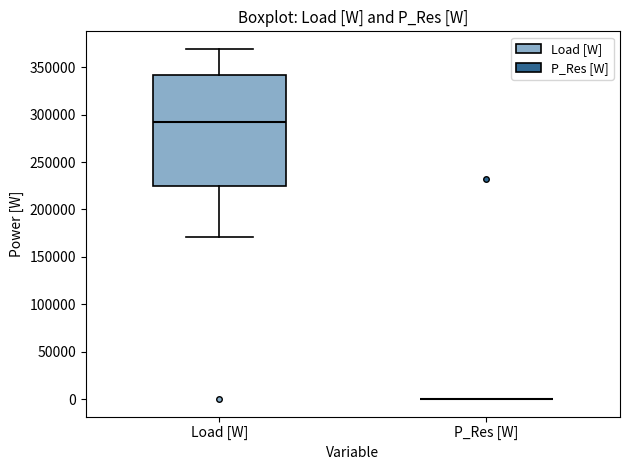

Which box is the tallest, from its lower edge to its upper edge?

Load [W]